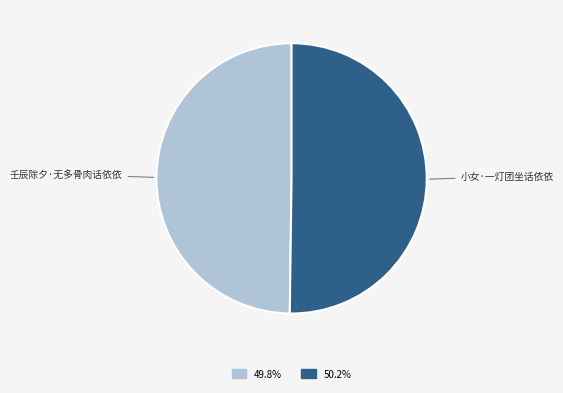

What is the ratio of the value at 小女·一灯团坐话依依 to the value at 壬辰除夕·无多骨肉话依依?

1.0